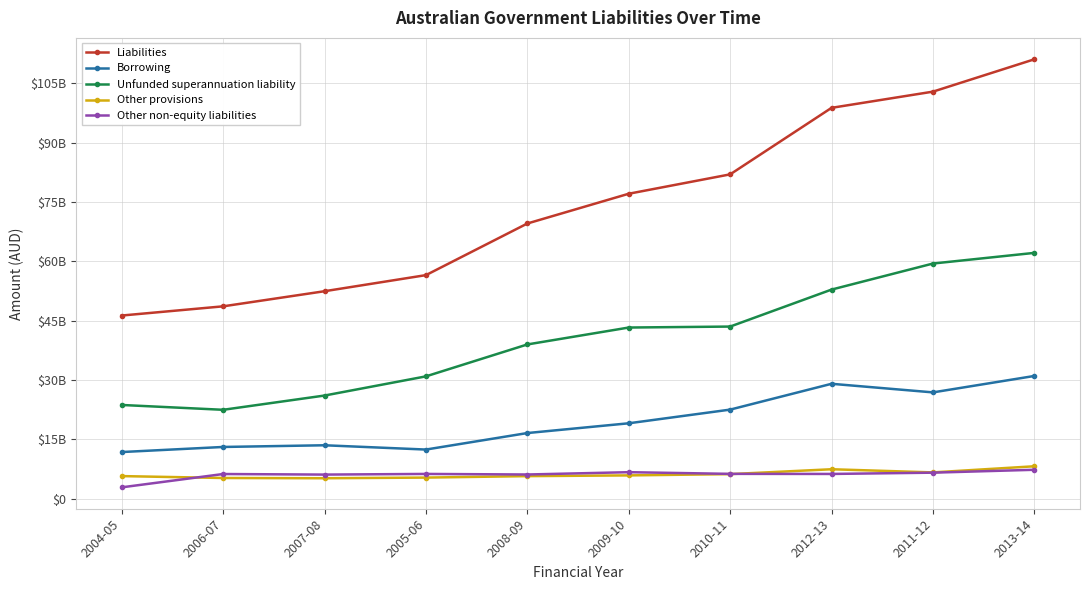

Is this an area chart (filled region under the line)?

No